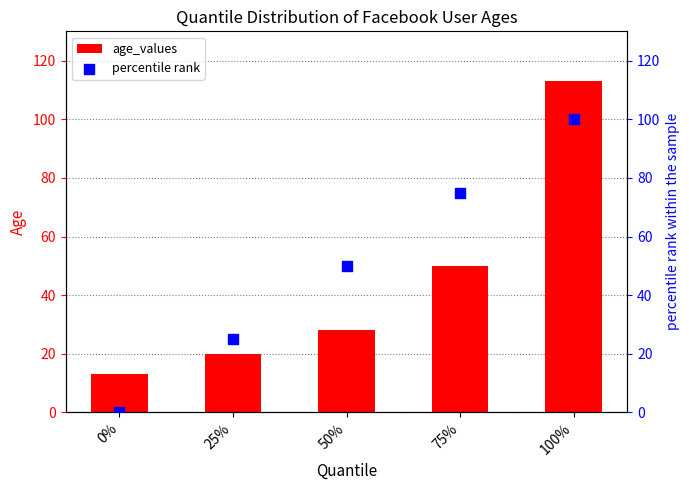

What are all the series names shown in the legend?

age_values, percentile rank